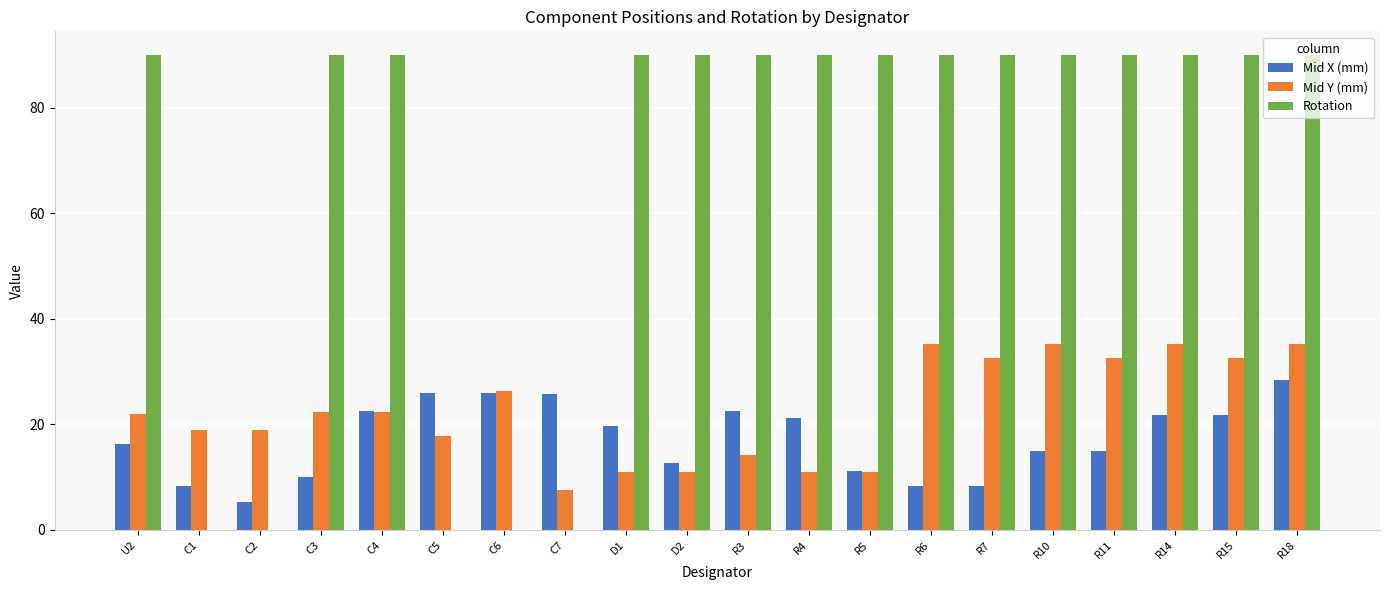

At which label does Mid X (mm) reach its peak?

R18